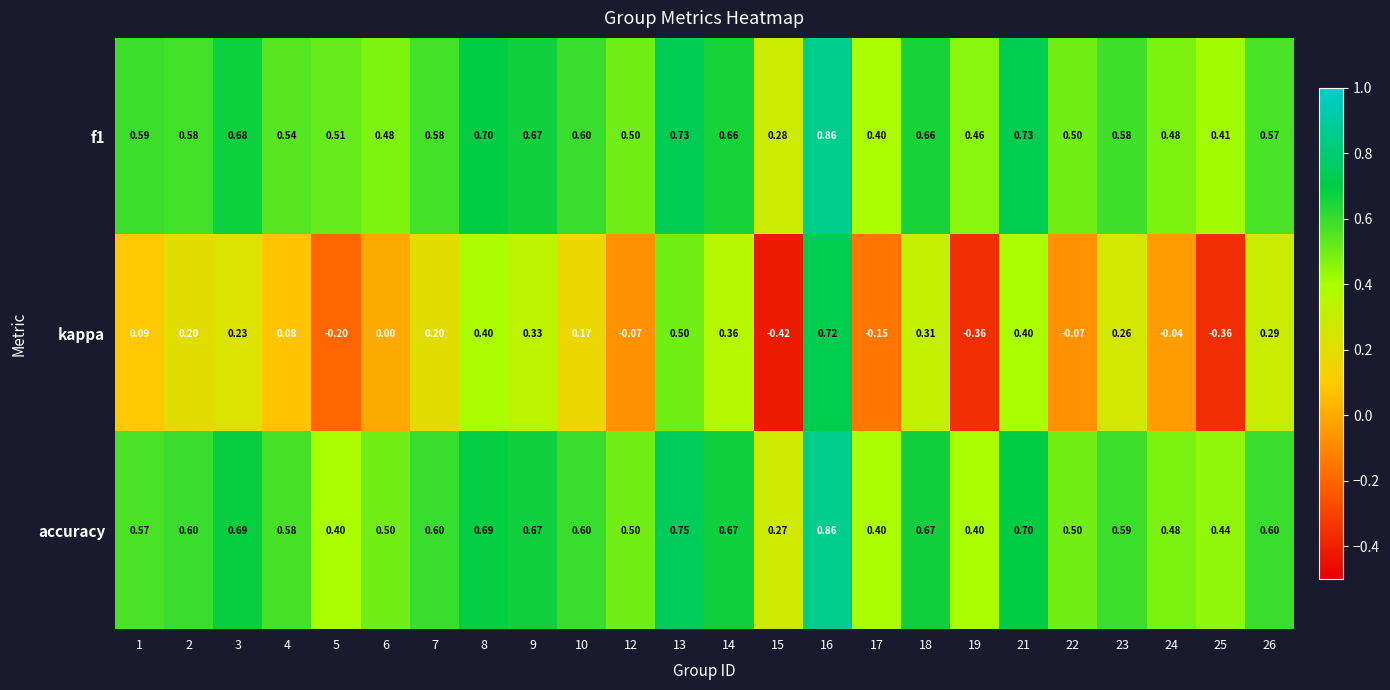

What is the total value across all series at 3?

1.6